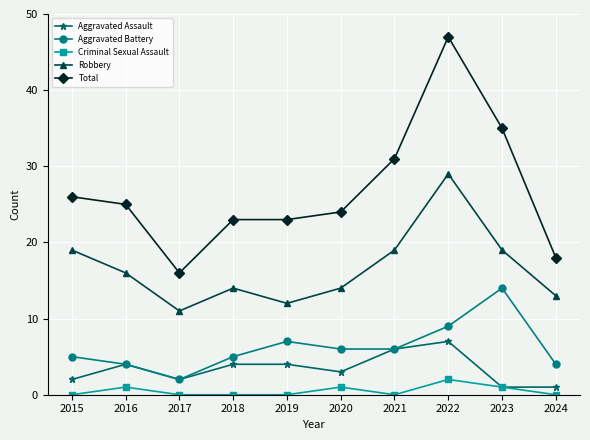

Is the value of Criminal Sexual Assault at 2021 greater than the value of Robbery at 2018?

No